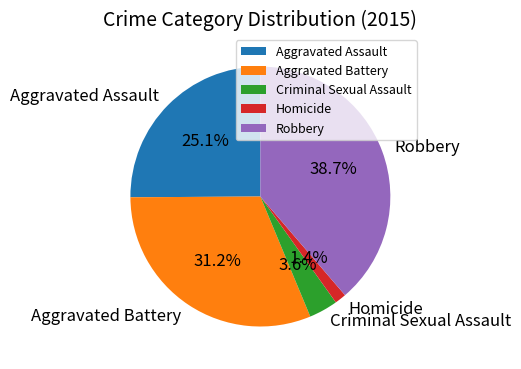

Is it true that Aggravated Battery is 45% of the pie?

False